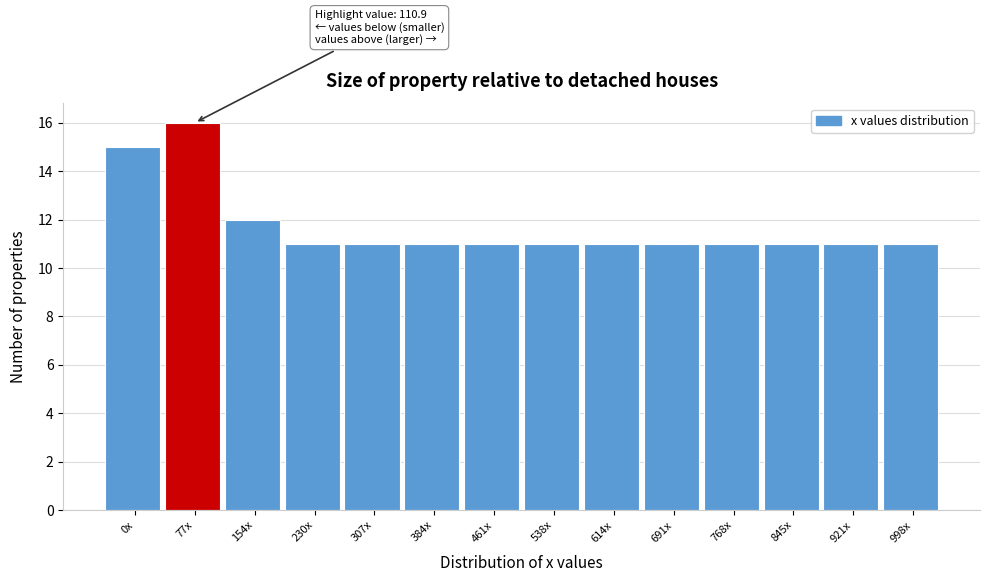

Reading right to left, extract all data points from this chart.

11	11	11	11	11	11	11	11	11	11	11	12	16	15